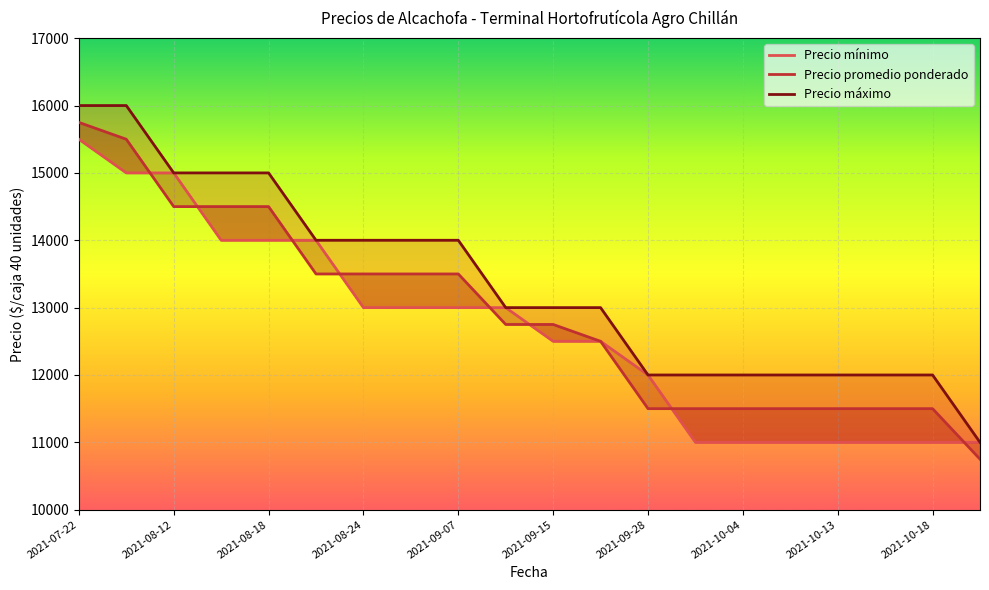

At how many categories does at least one series exceed 11868?

19